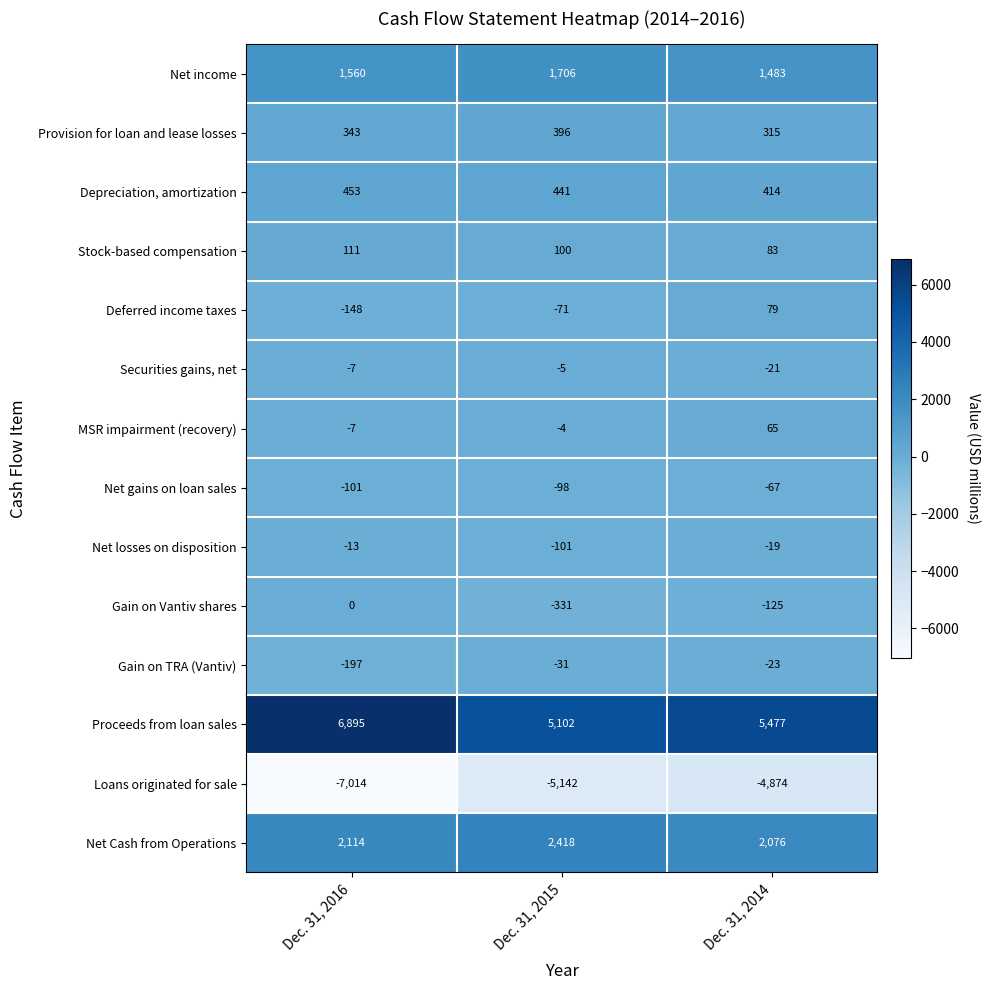

What is the sum of all Stock-based compensation values?

294